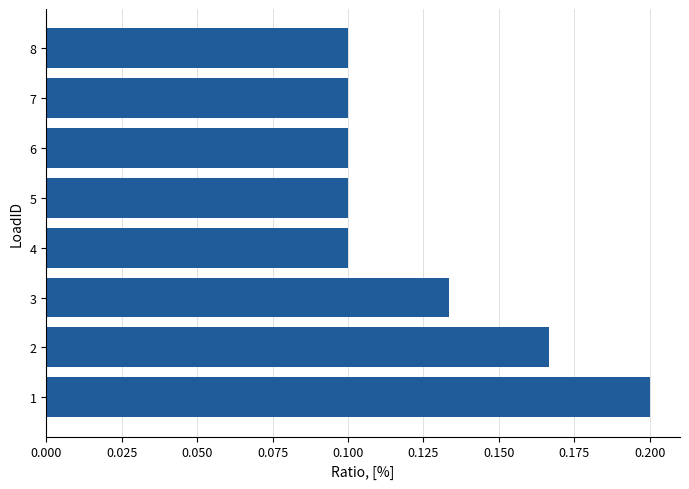

What is the sum of the values at 1 and 7?

0.3